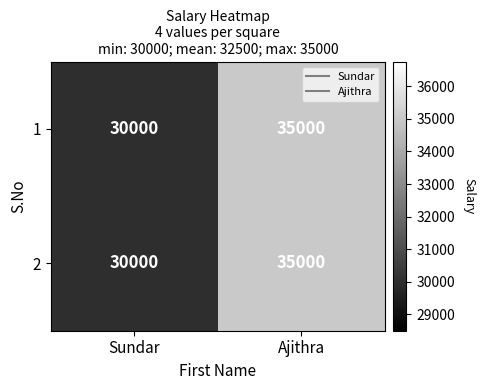

Reading left to right, extract all data points from this chart.

1: Sundar=30000	Ajithra=35000
2: Sundar=30000	Ajithra=35000